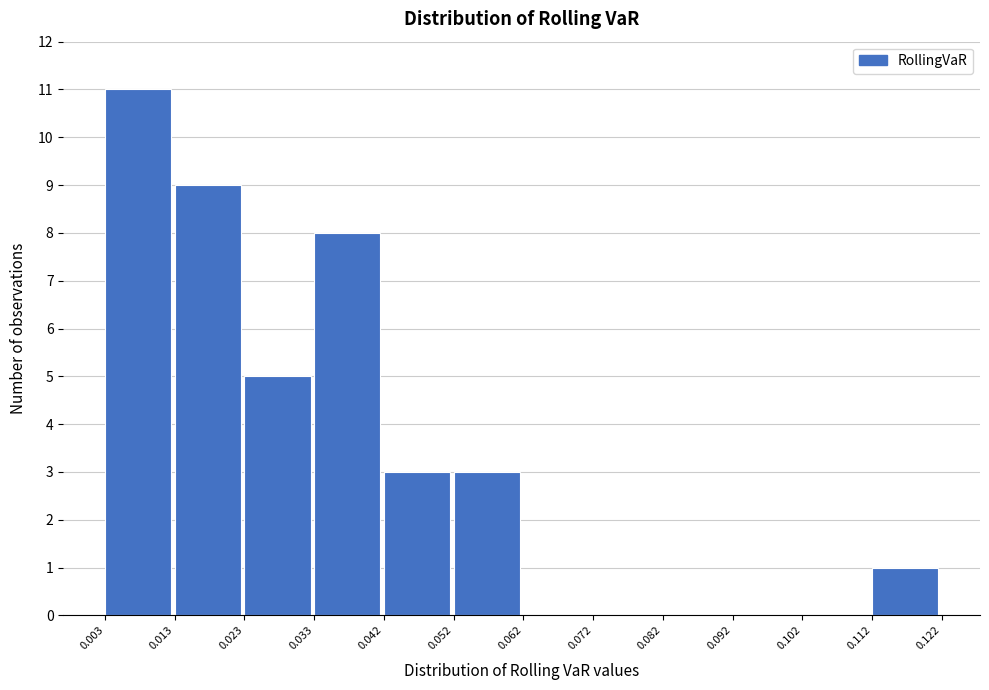

Reading left to right, list every bar in this chart as the range it spans on the x-axis followed by its height. The values are not printed on the chart, so give them approximately, as read against the axis.

0.003 to 0.013: 11
0.013 to 0.023: 9
0.023 to 0.033: 5
0.033 to 0.042: 8
0.042 to 0.052: 3
0.052 to 0.062: 3
0.062 to 0.072: 0
0.072 to 0.082: 0
0.082 to 0.092: 0
0.092 to 0.102: 0
0.102 to 0.112: 0
0.112 to 0.122: 1